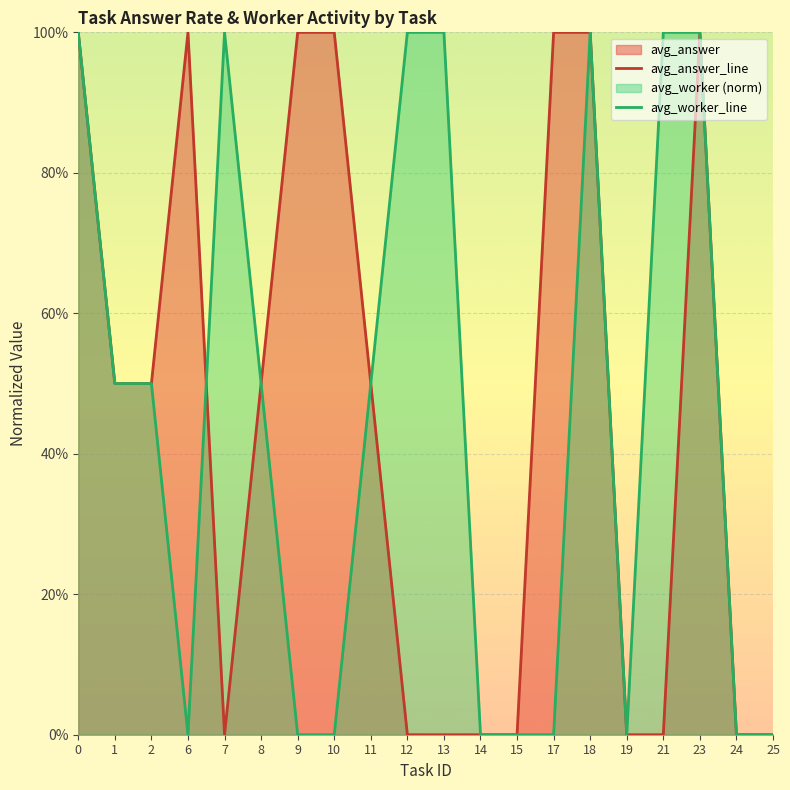

What is the difference between the maximum and minimum values in the avg_worker_line series?

1.0